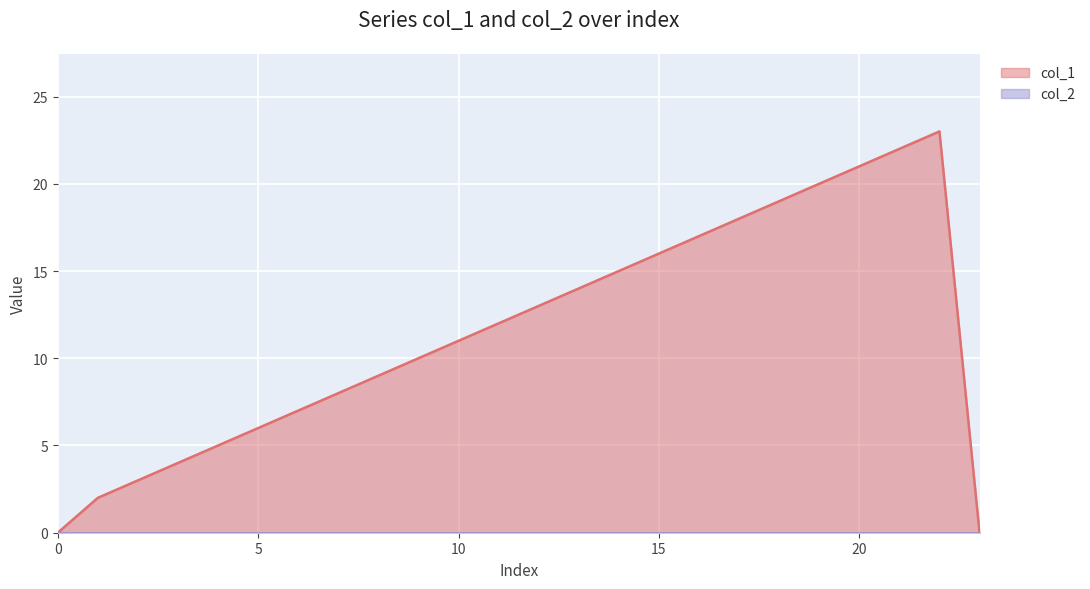

How many interior local peaks (higher than both neighbors) does the data have?

1